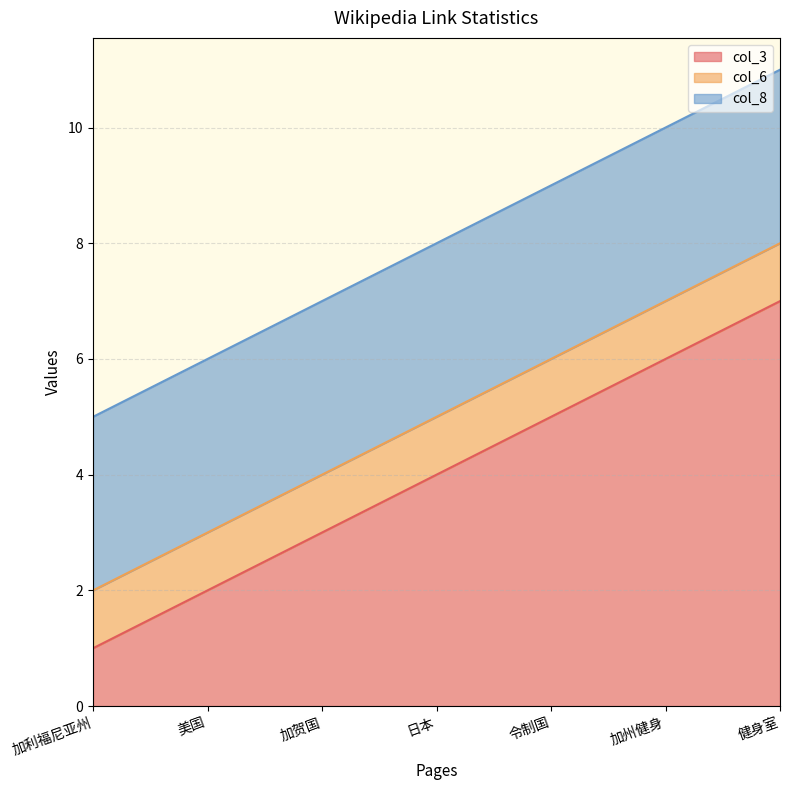

Reading right to left, extract all data points from this chart.

col_3: 健身室=7	加州健身=6	令制国=5	日本=4	加贺国=3	美国=2	加利福尼亚州=1
col_6: 健身室=1	加州健身=1	令制国=1	日本=1	加贺国=1	美国=1	加利福尼亚州=1
col_8: 健身室=3	加州健身=3	令制国=3	日本=3	加贺国=3	美国=3	加利福尼亚州=3